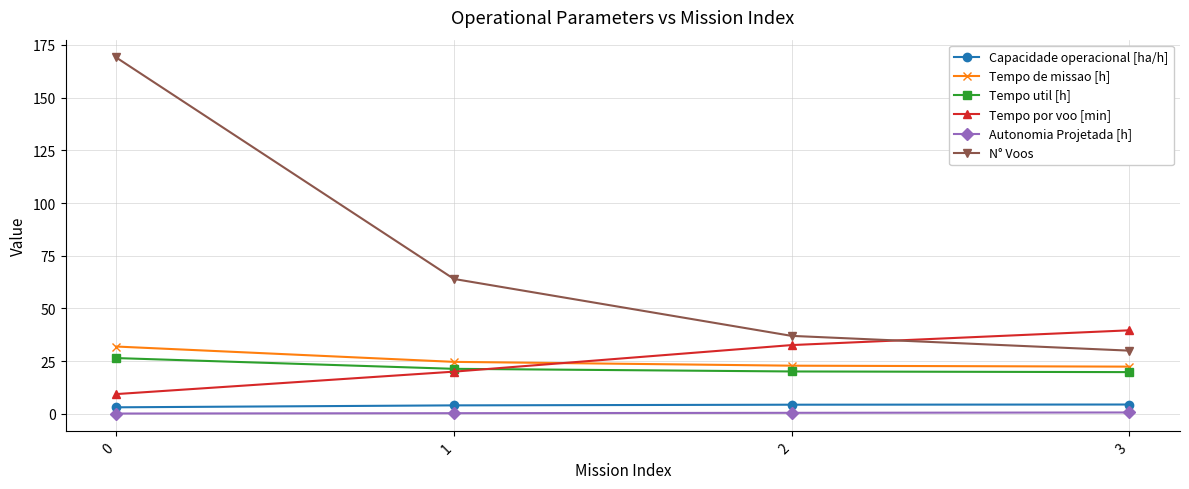

What is the sum of all Autonomia Projetada [h] values?

1.7